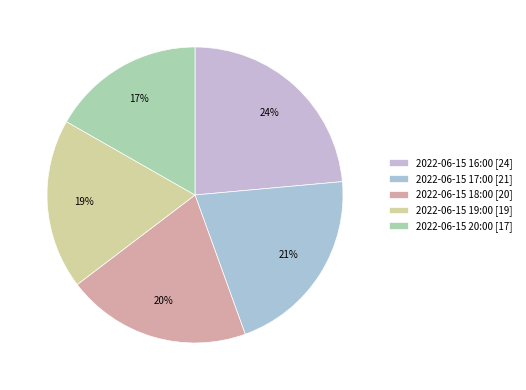

What is the ratio of the value at 2022-06-15 19:00 to the value at 2022-06-15 16:00?

0.8